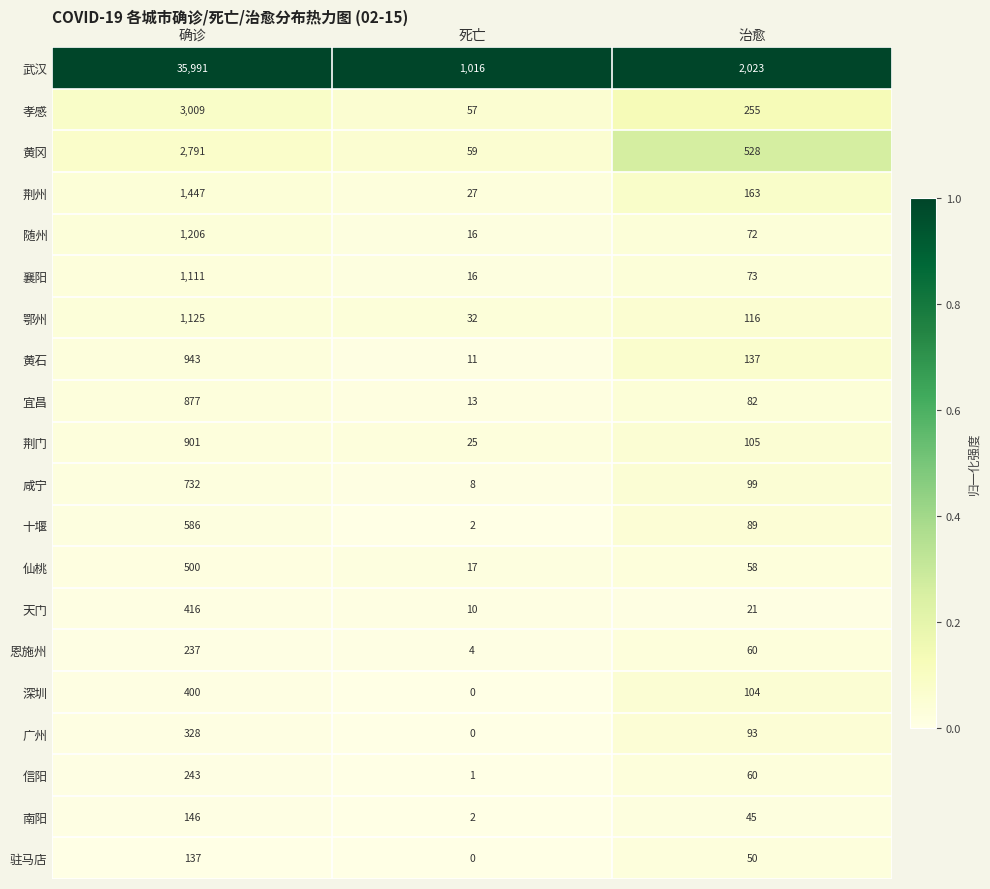

Which label corresponds to the largest value in the chart?

确诊